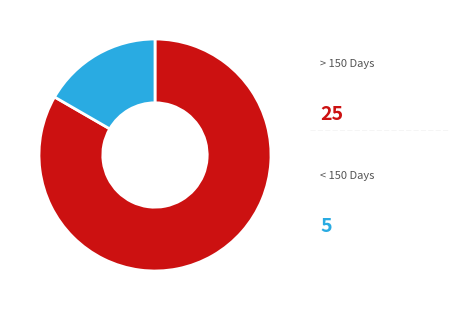

Is there a majority slice in this chart?

Yes